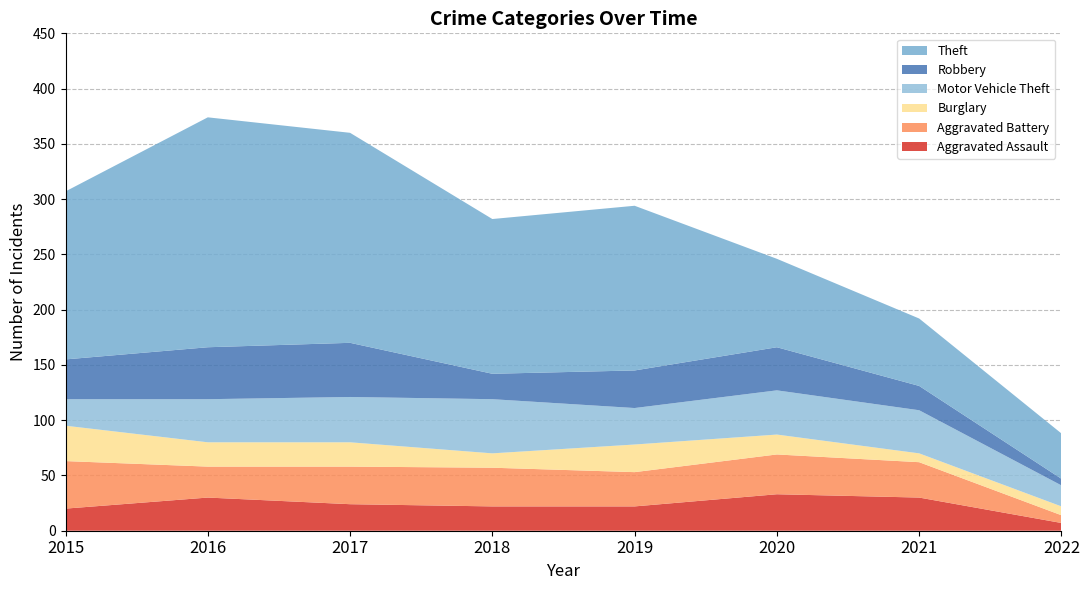

Reading right to left, what are all the values shown in this chart?

Aggravated Assault: 2022=7	2021=30	2020=33	2019=22	2018=22	2017=24	2016=30	2015=20
Aggravated Battery: 2022=7	2021=32	2020=36	2019=31	2018=35	2017=34	2016=28	2015=43
Burglary: 2022=8	2021=8	2020=18	2019=25	2018=13	2017=22	2016=22	2015=32
Motor Vehicle Theft: 2022=19	2021=39	2020=40	2019=33	2018=49	2017=41	2016=39	2015=24
Robbery: 2022=6	2021=22	2020=39	2019=34	2018=23	2017=49	2016=47	2015=36
Theft: 2022=41	2021=61	2020=80	2019=149	2018=140	2017=190	2016=208	2015=152